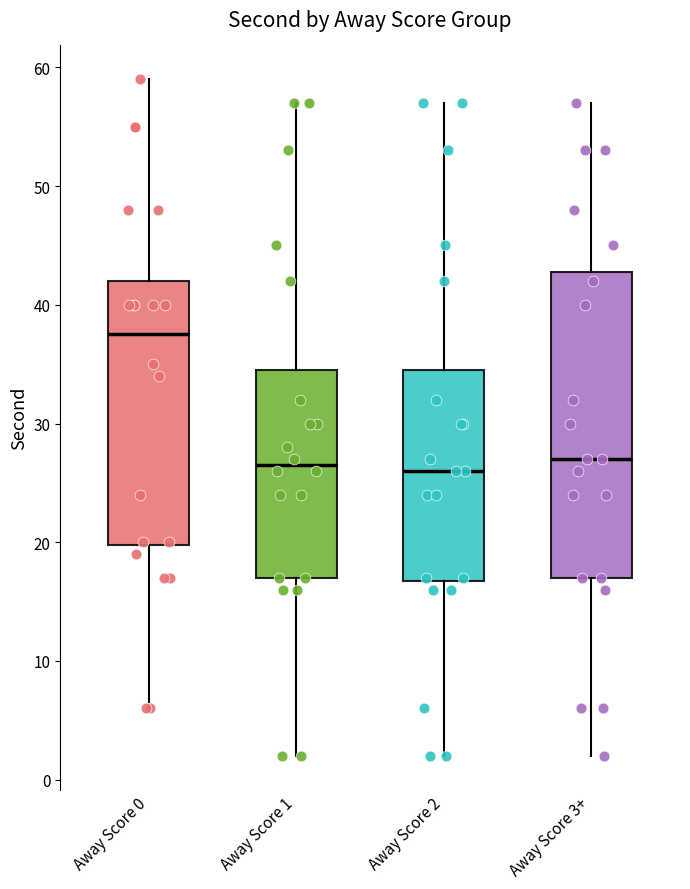

Where does the median line of the box for Away Score 3+ sit on the y-axis? The values are not printed on the chart, so give them approximately, as read against the axis.

27